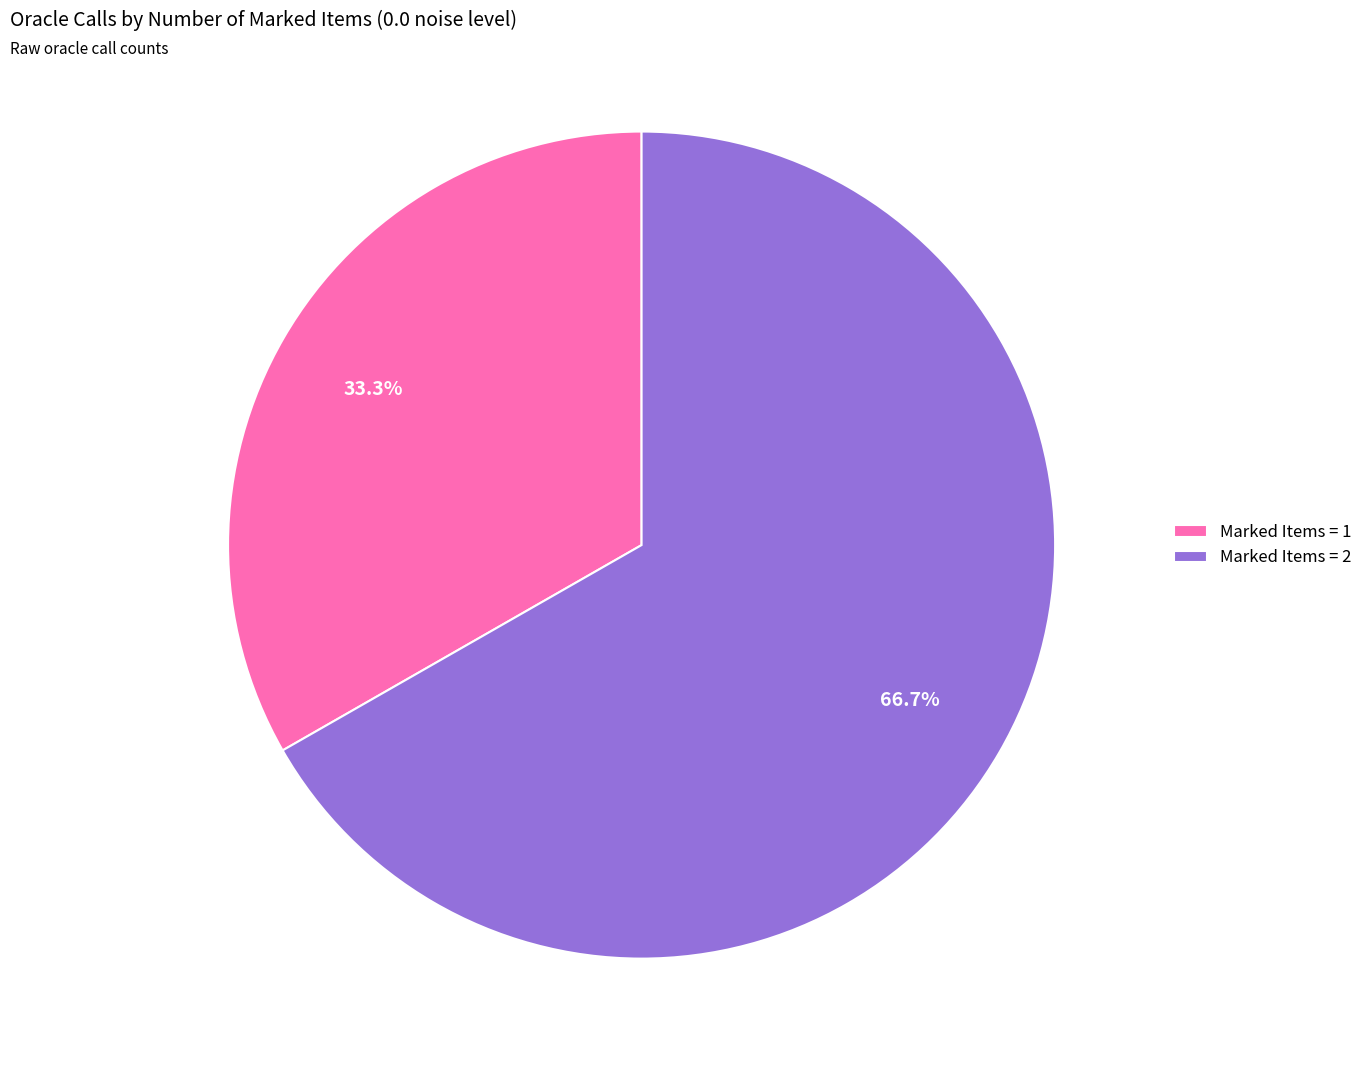

Rank the categories by value from lowest to highest.

Marked Items = 1, Marked Items = 2